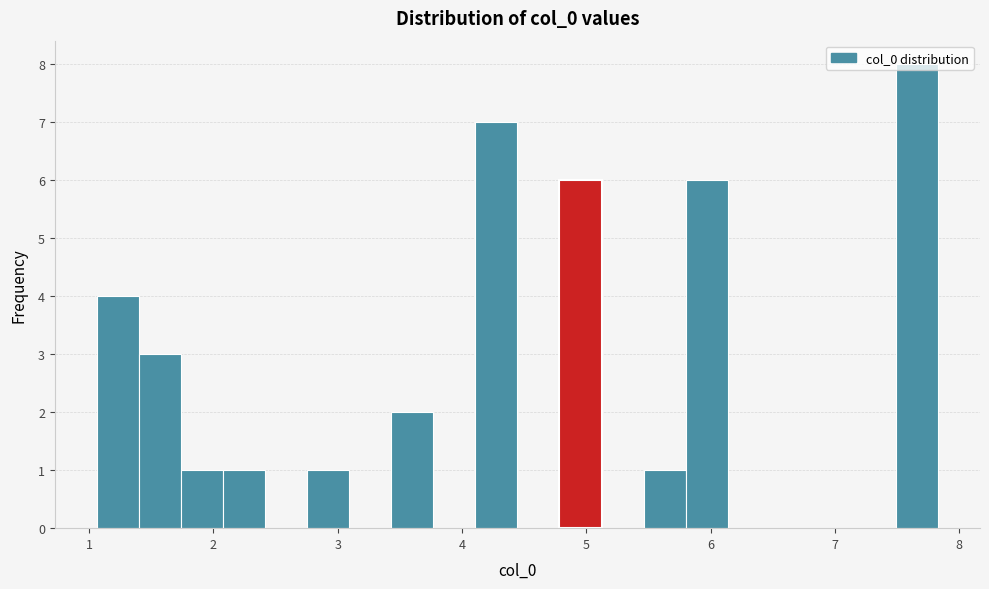

Around what value on the x-axis is the tallest bar? Give the approximate position of its centre, as read against the axis.

7.7